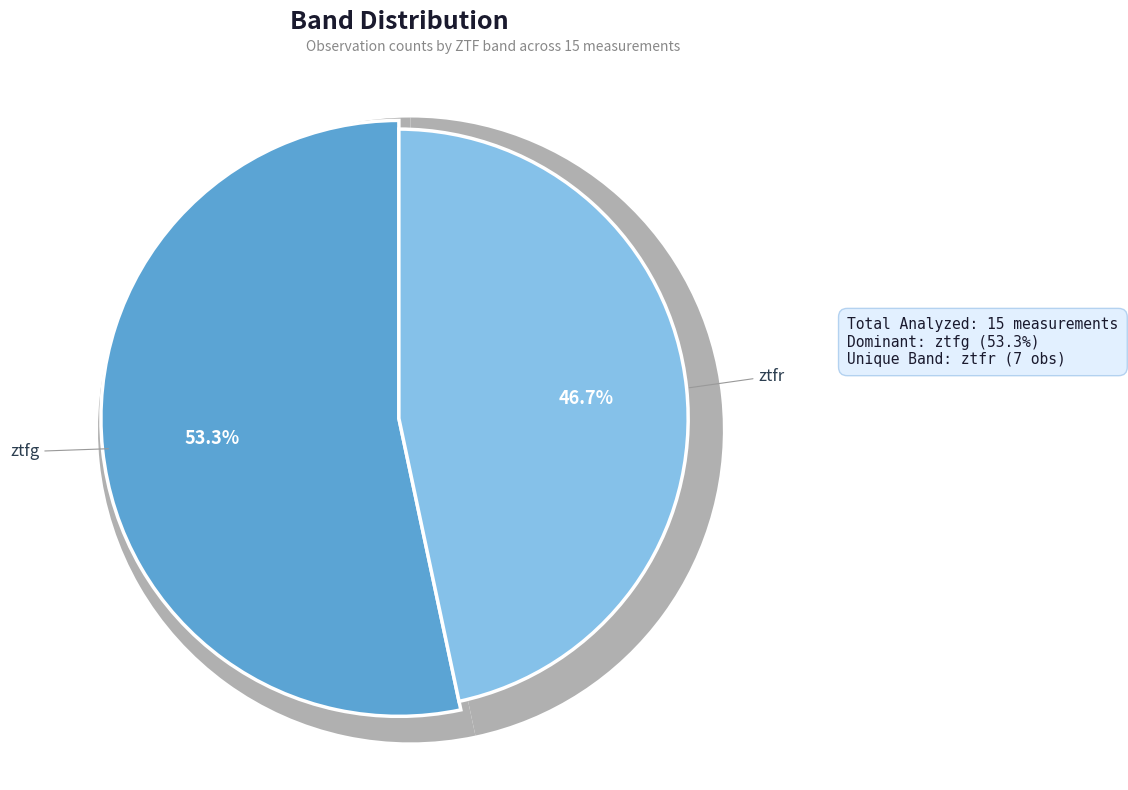

Which slice is the largest?

ztfg